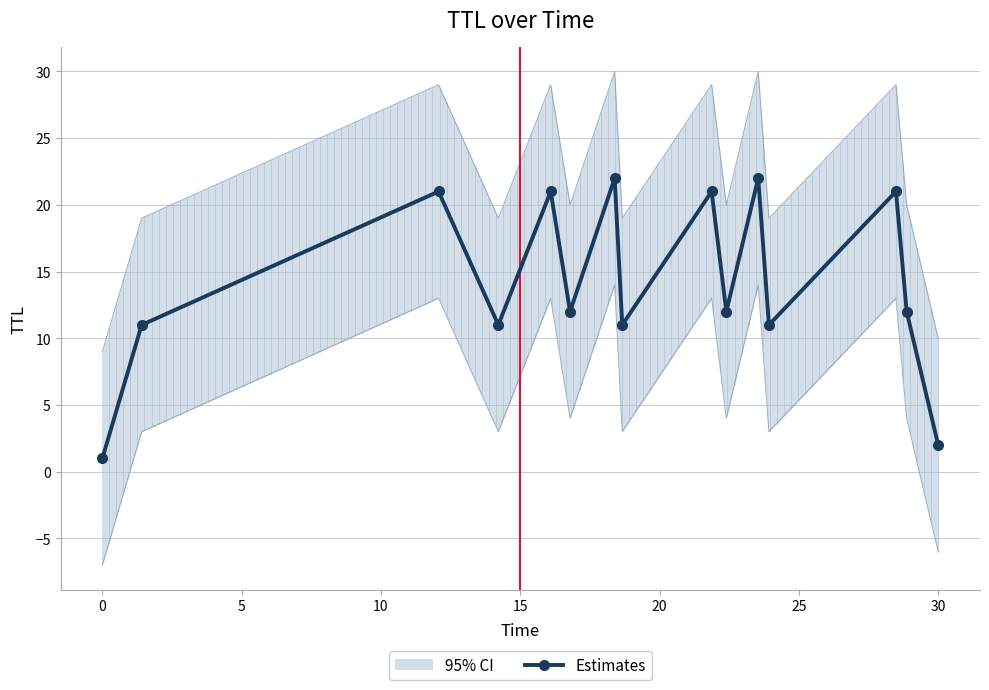

What is the value of the 13th point from the left?

21